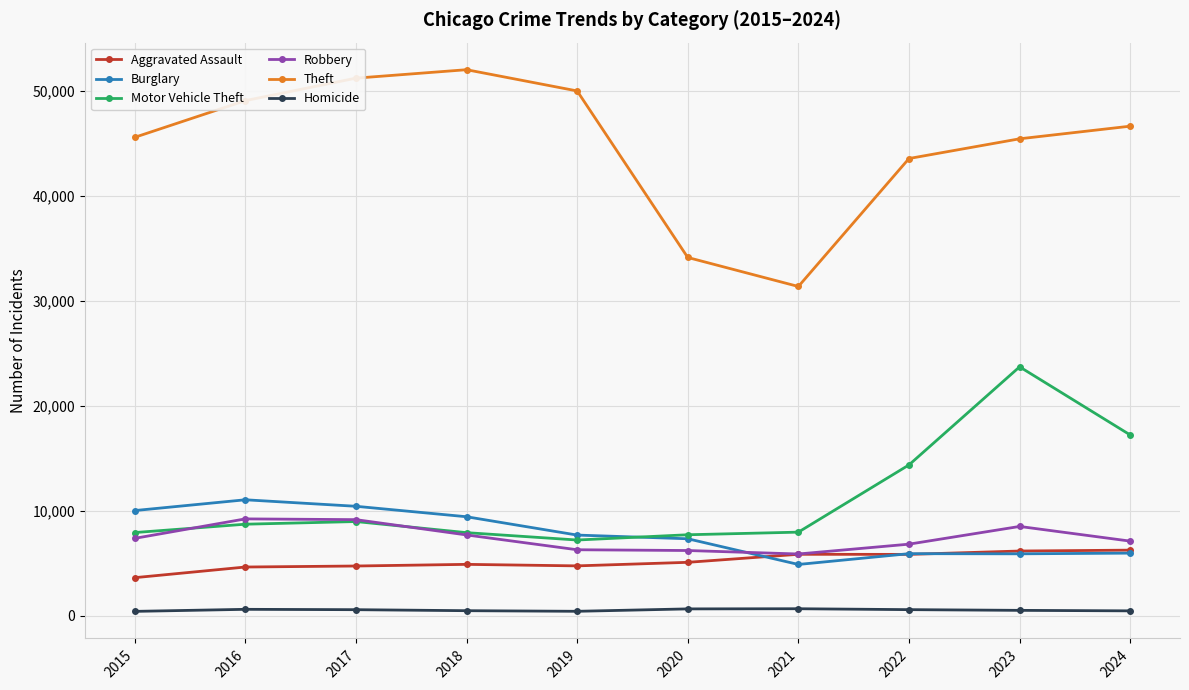

What are all the series names shown in the legend?

Aggravated Assault, Burglary, Motor Vehicle Theft, Robbery, Theft, Homicide